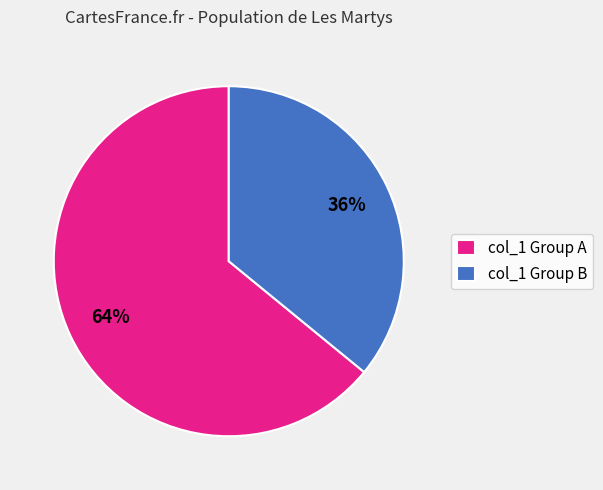

Is it true that col_1 Group B is 30% of the pie?

False